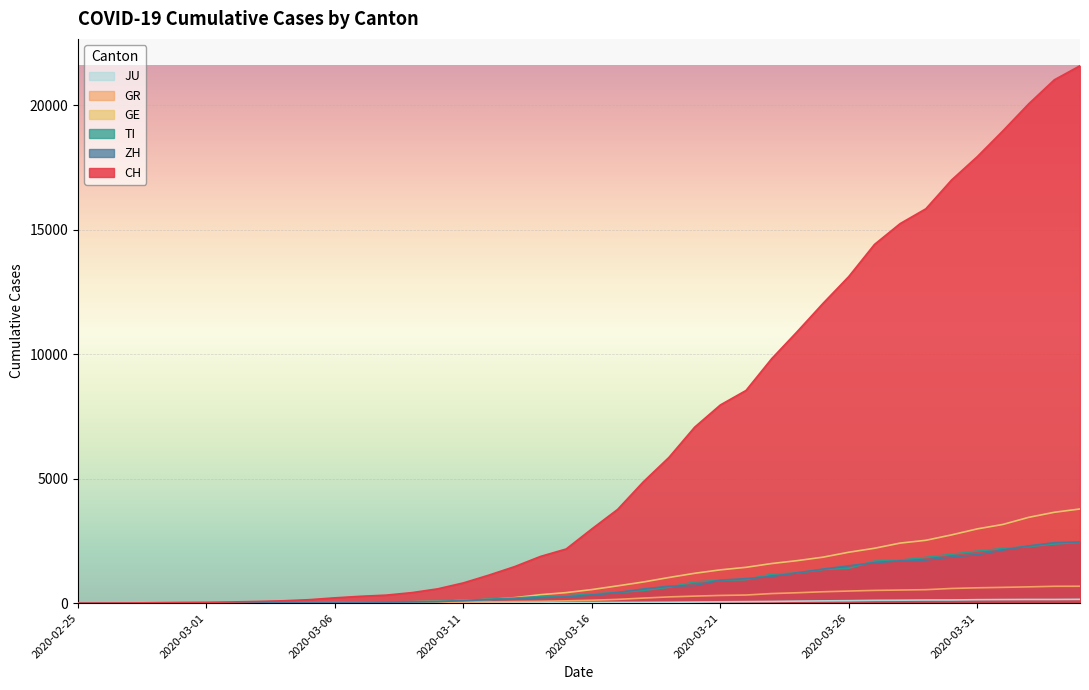

What is the total value across all series at 2020-03-30?

24276